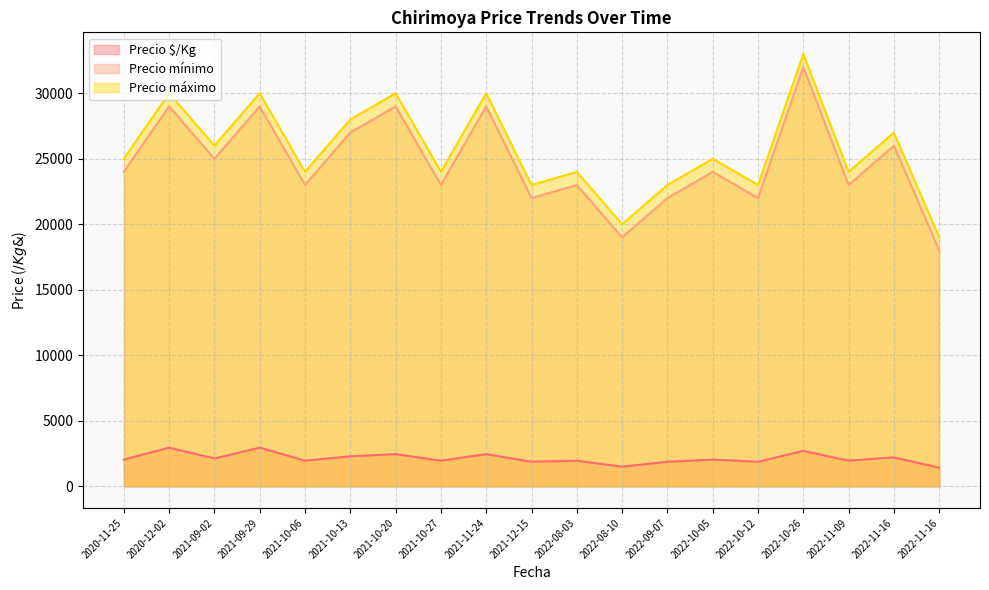

True or false: Precio mínimo and Precio máximo intersect in this chart.

False